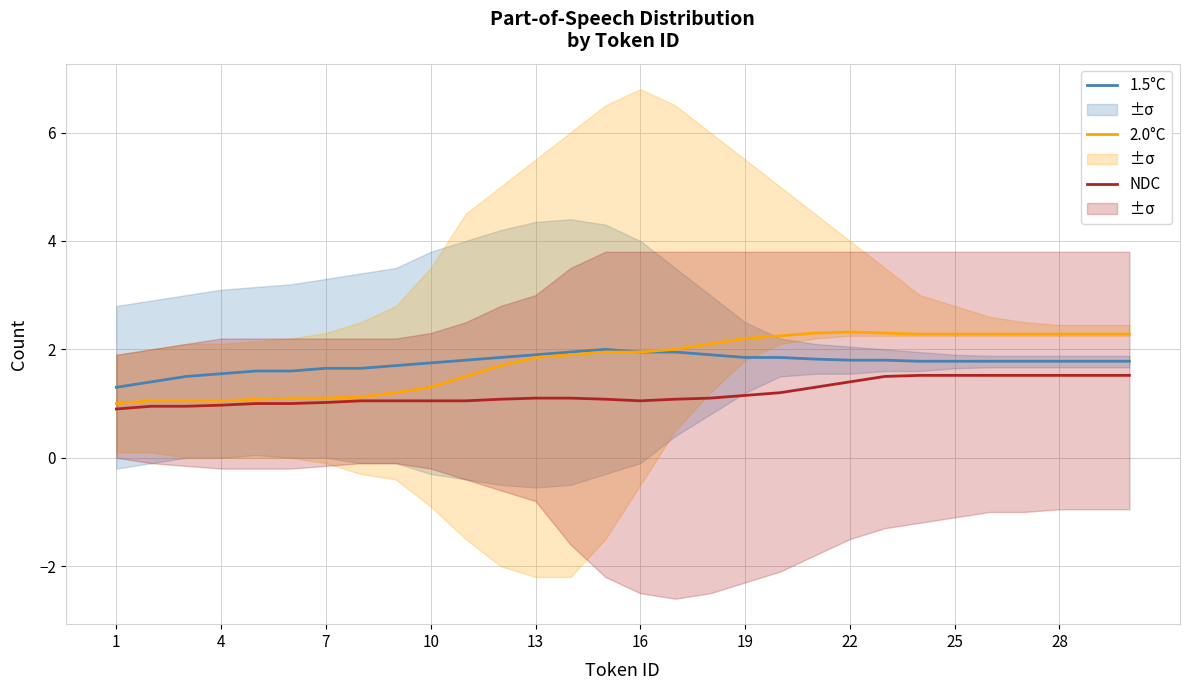

Which label corresponds to the smallest value in the chart?

1